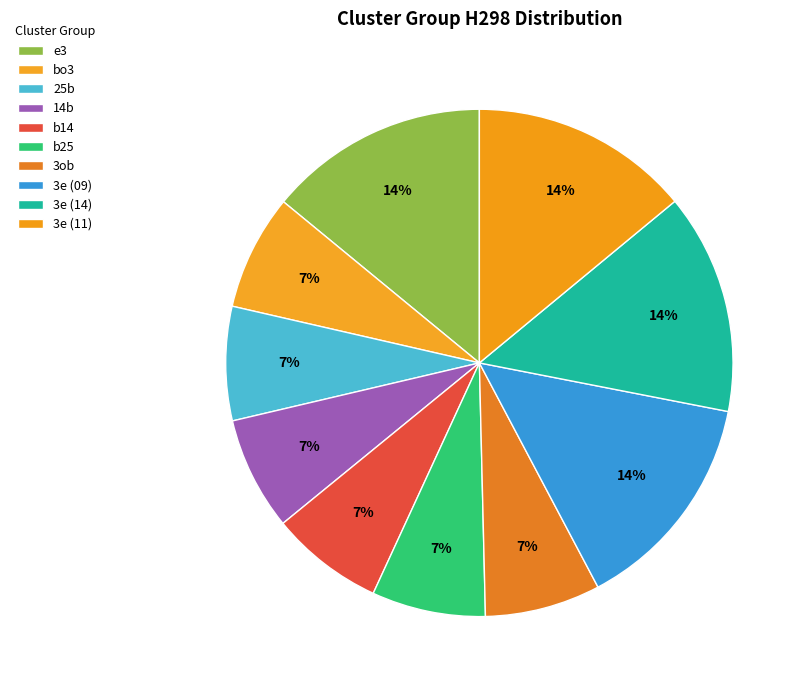

To the nearest percent, what portion does 3e (14) represent?

14%